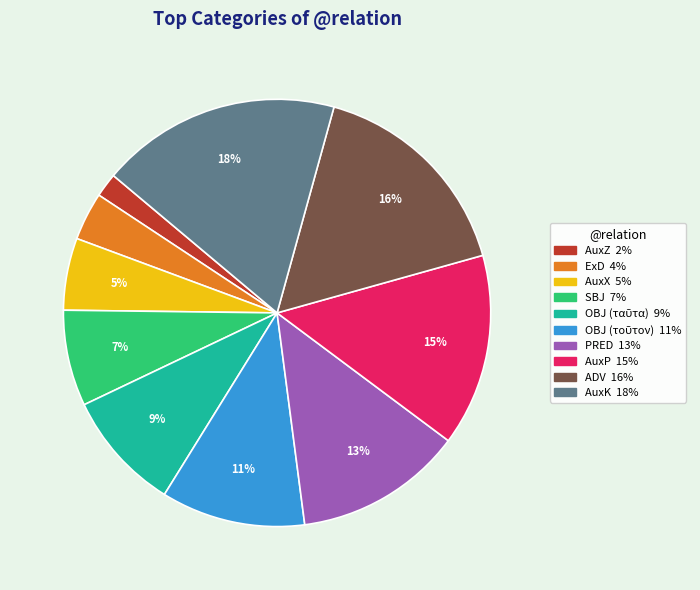

How many slices are in this pie chart?

10